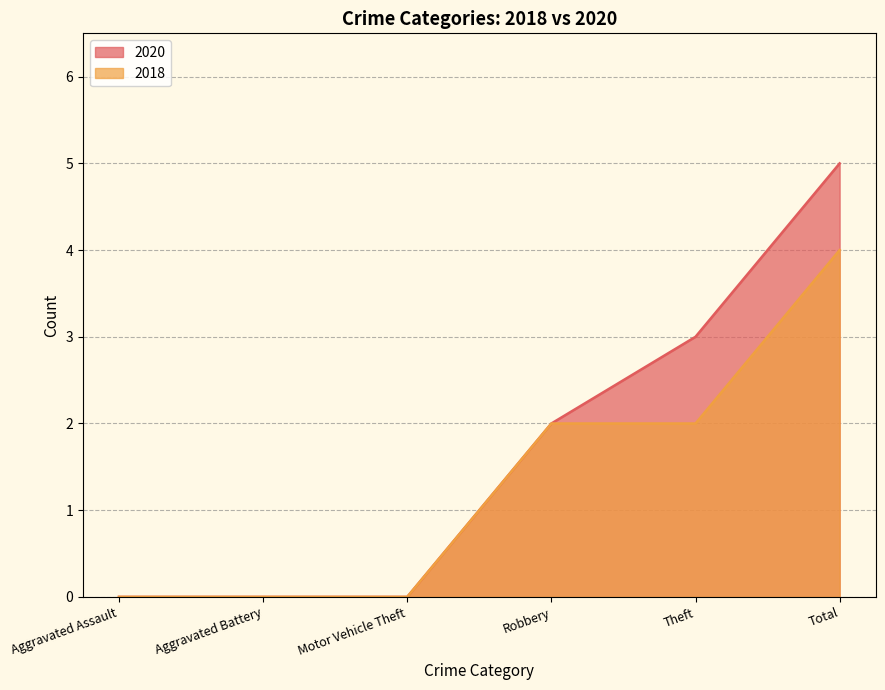

What is the label of the 6th point from the right?

Aggravated Assault